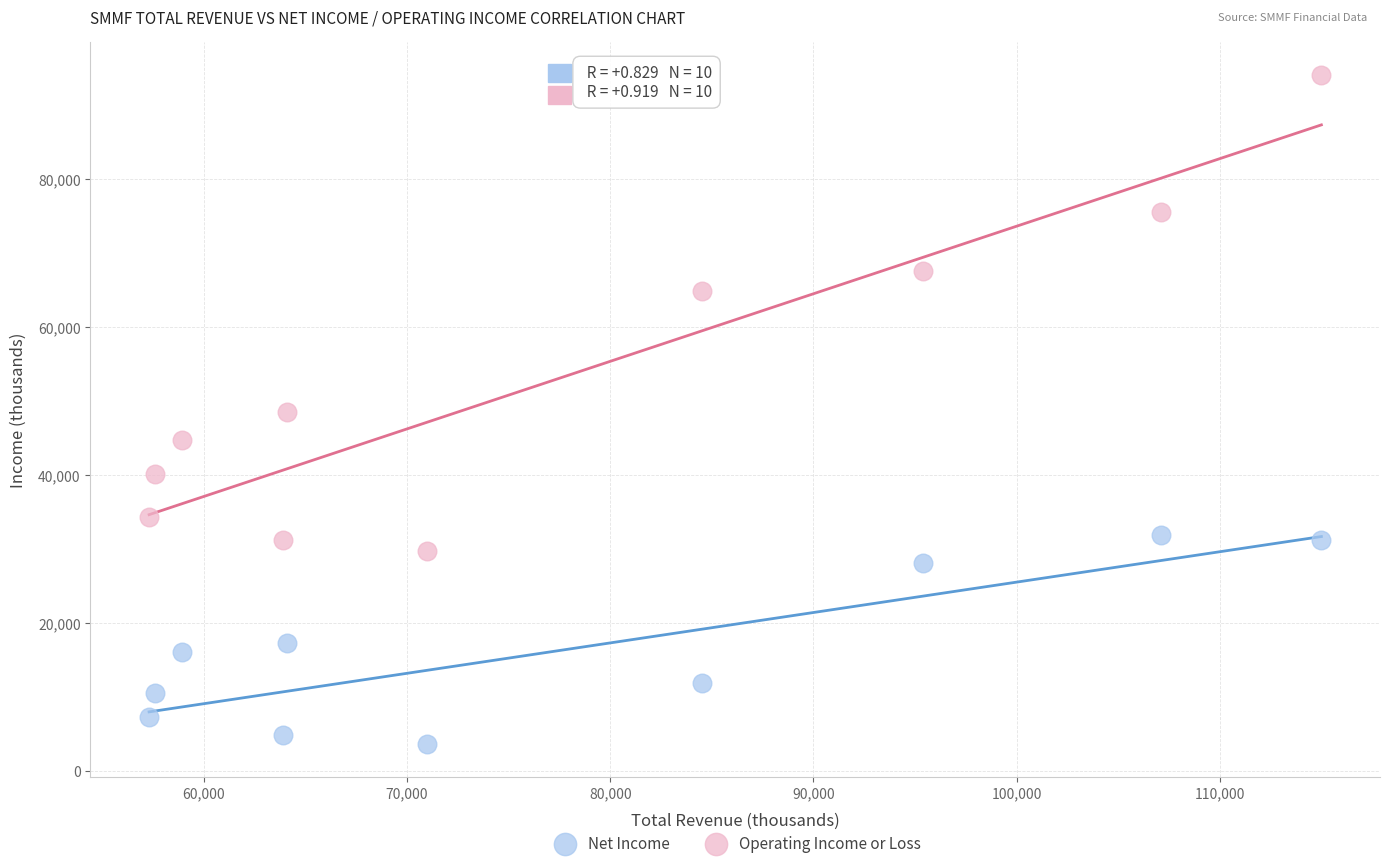

Across all data points, what is the range of Y values (max minus min)?

90300